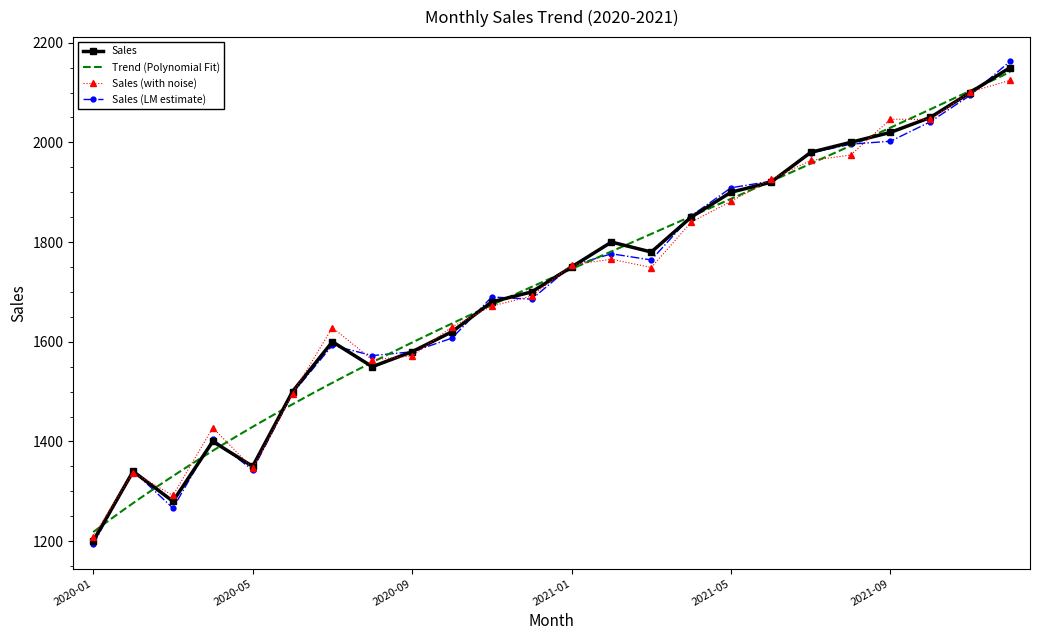

Between 2020-11 and 2021-10, which is larger?

2021-10